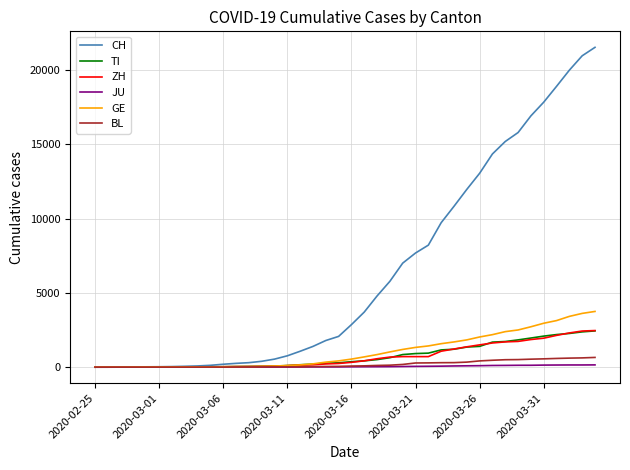

Which series has the largest total across all categories?

CH